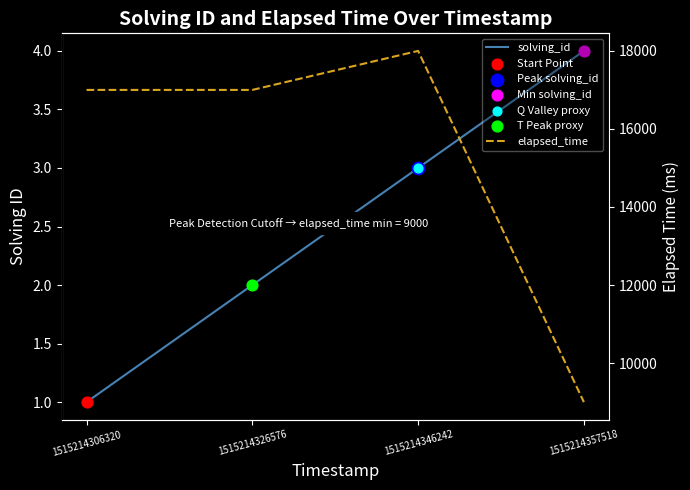

Which series contains the lowest Y value?

solving_id